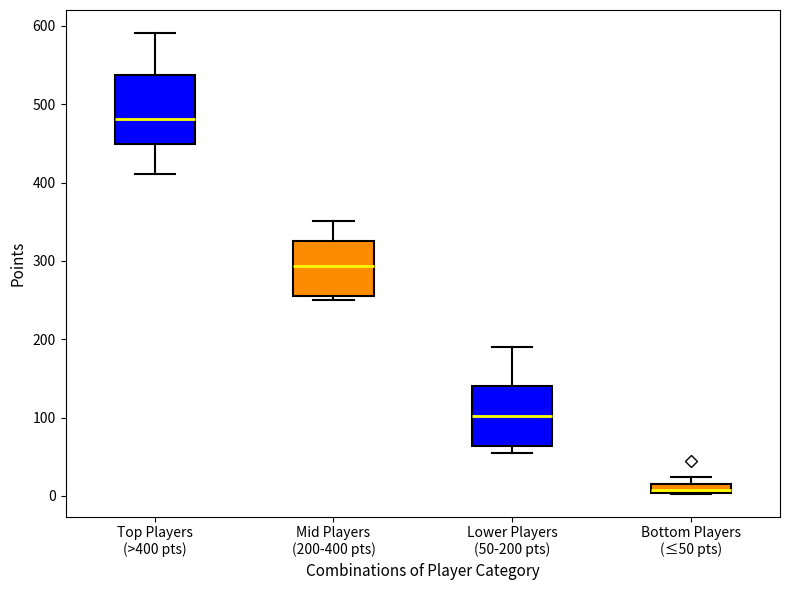

Which box is the tallest, from its lower edge to its upper edge?

Top Players (>400 pts)